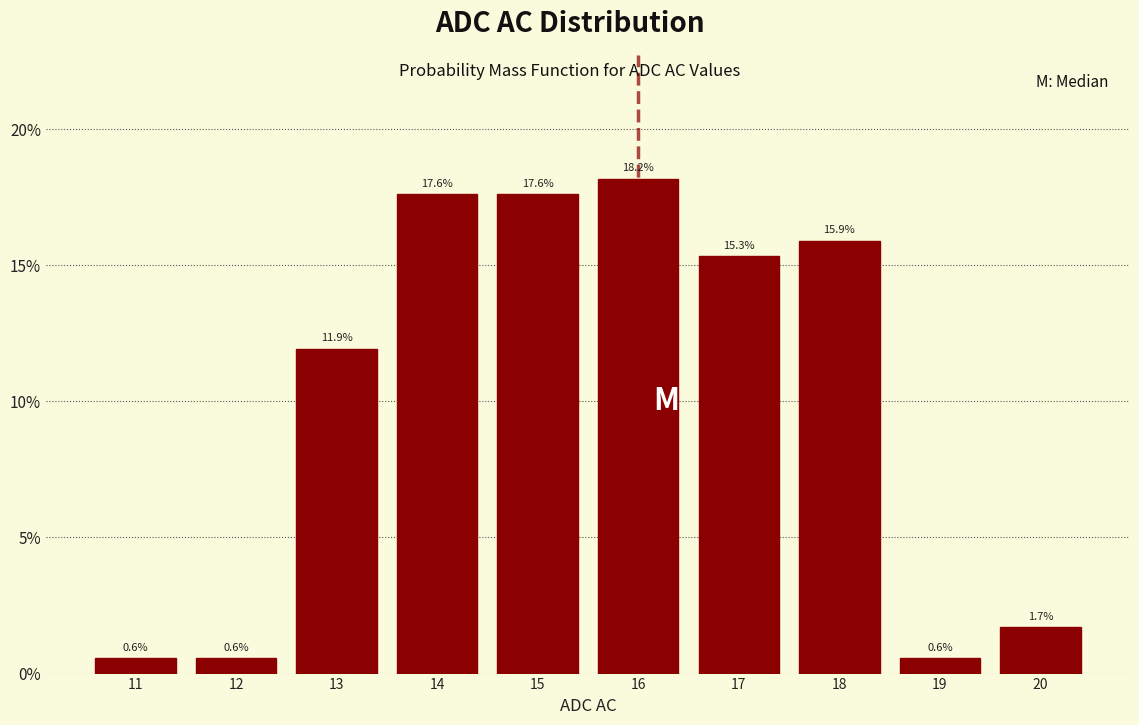

Reading left to right, list all the values displayed in this chart.

11=0.6	12=0.6	13=11.9	14=17.6	15=17.6	16=18.2	17=15.3	18=15.9	19=0.6	20=1.7